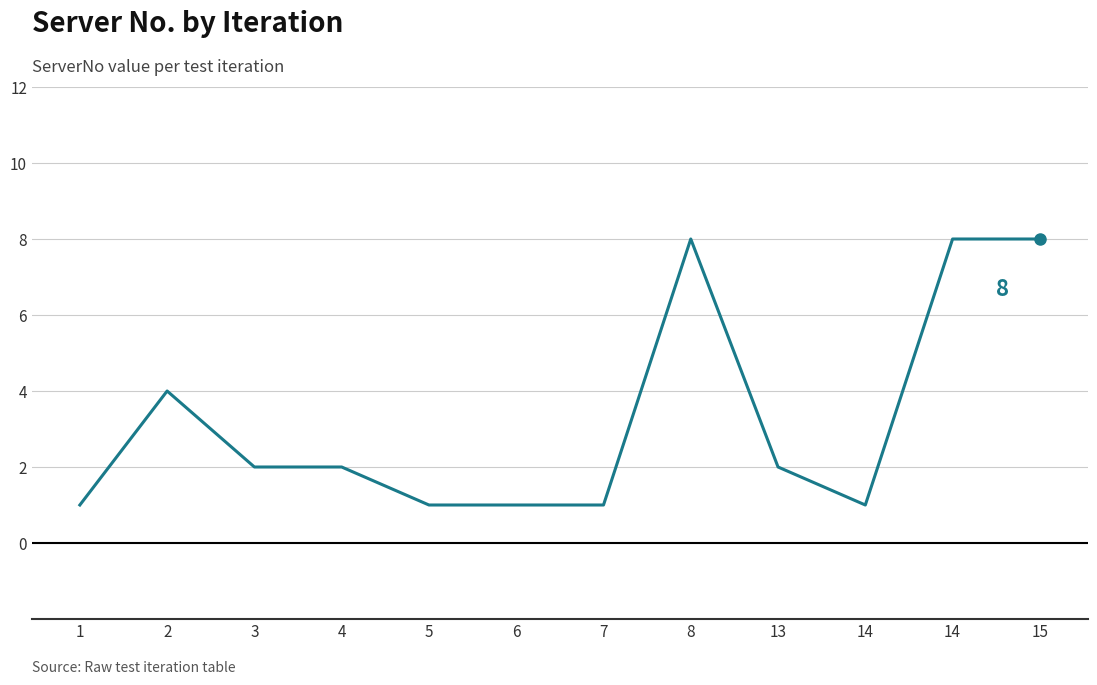

How many points are higher than both their immediate neighbors (excluding endpoints)?

2